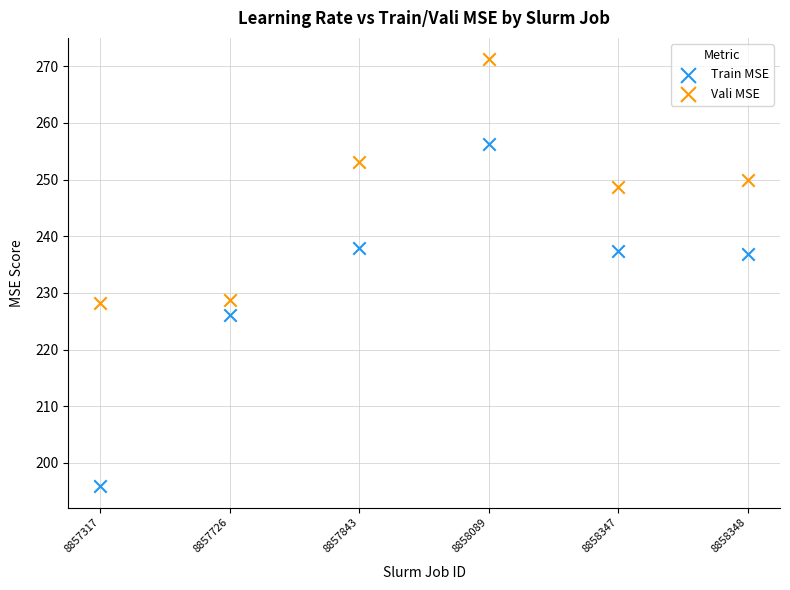

Across all data points, what is the range of Y values (max minus min)?

75.4